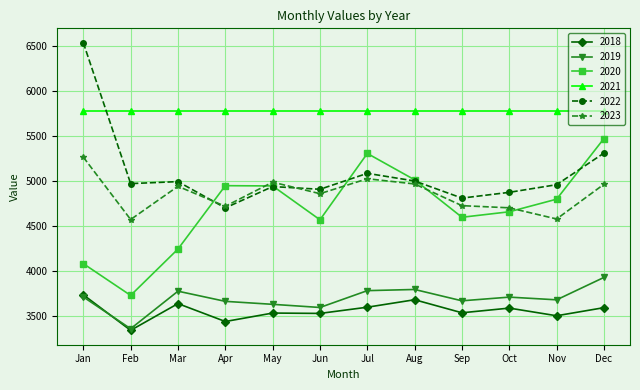

What is the value of the 2020 point at the 10th from the left?

4662